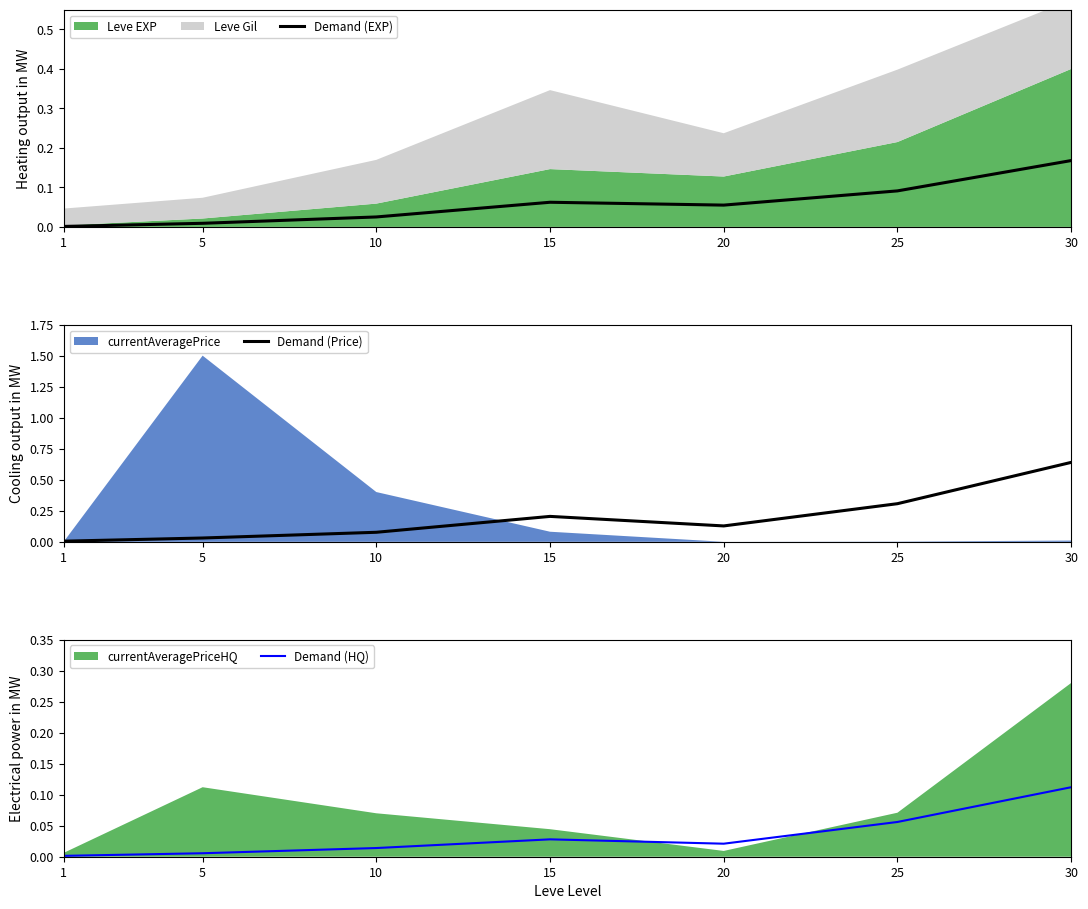

True or false: Demand (Price) and Demand (HQ) cross at least once.

False